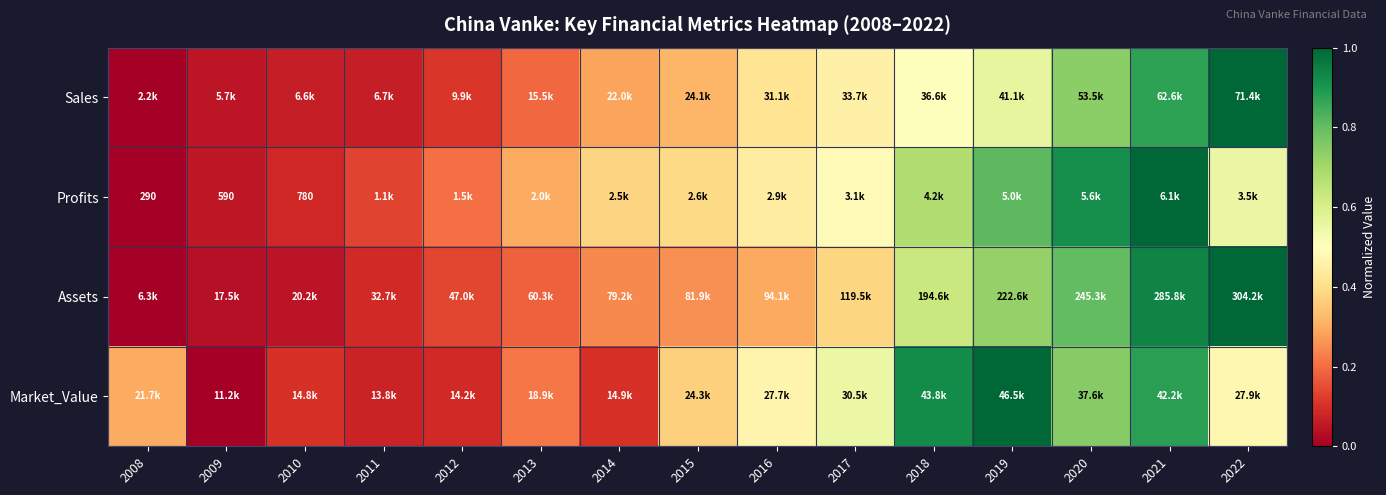

List the labels in order of Profits value, largest first.

2021, 2020, 2019, 2018, 2022, 2017, 2016, 2015, 2014, 2013, 2012, 2011, 2010, 2009, 2008